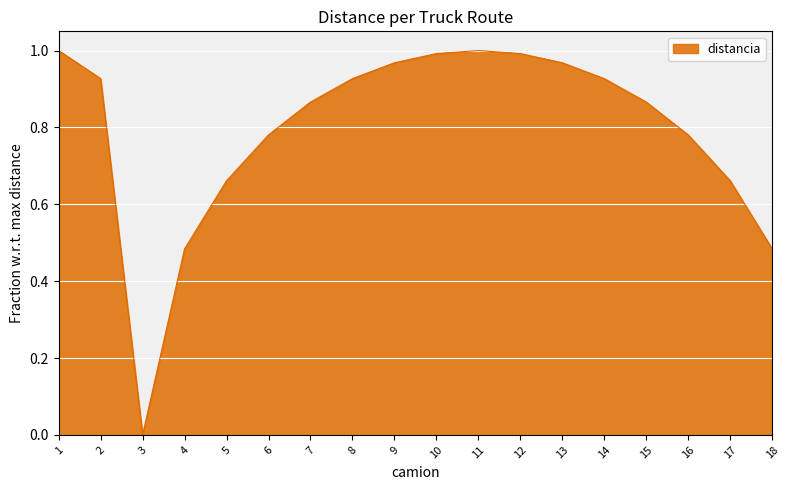

What is the sum of all values?

14.3